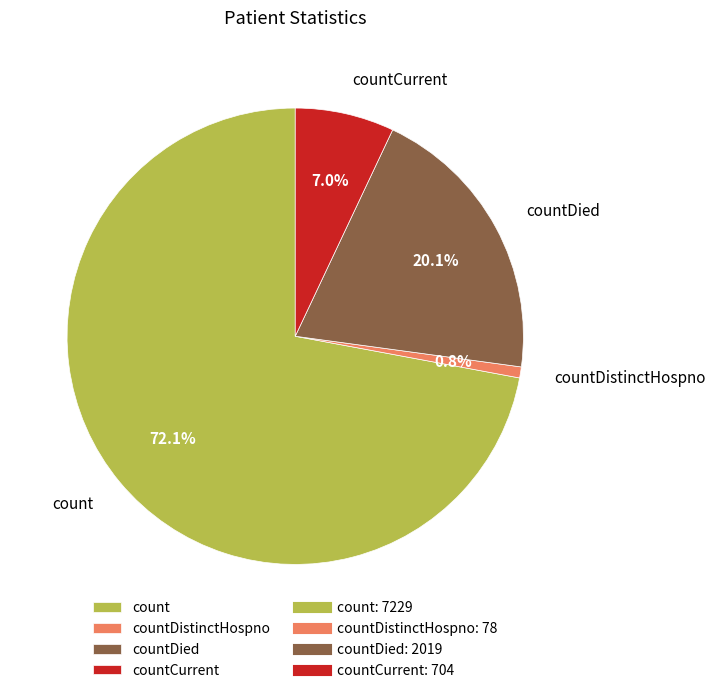

The countCurrent slice represents 19% of the pie. True or false?

False